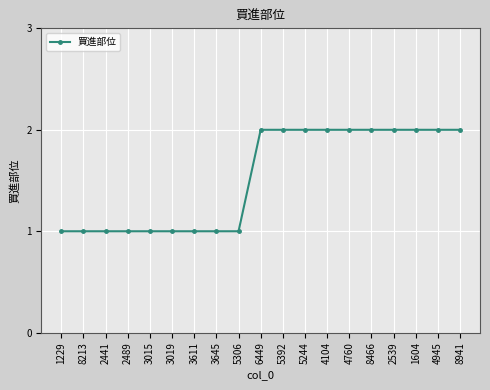

Reading left to right, transcribe all the data shown in this chart.

1	1	1	1	1	1	1	1	1	2	2	2	2	2	2	2	2	2	2